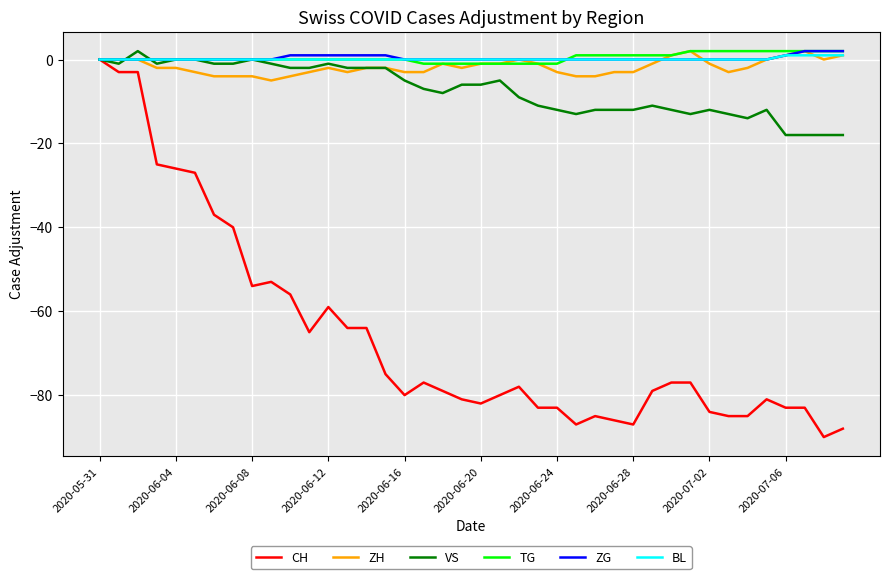

Count the number of data series in this chart.

6